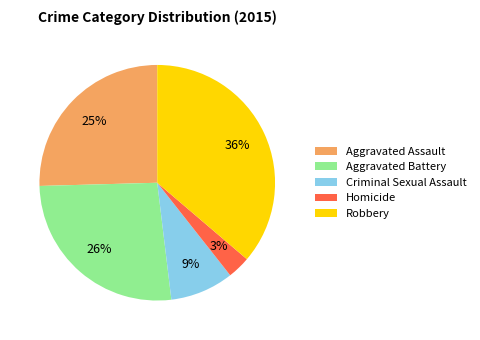

Between Robbery and Aggravated Battery, which is larger?

Robbery